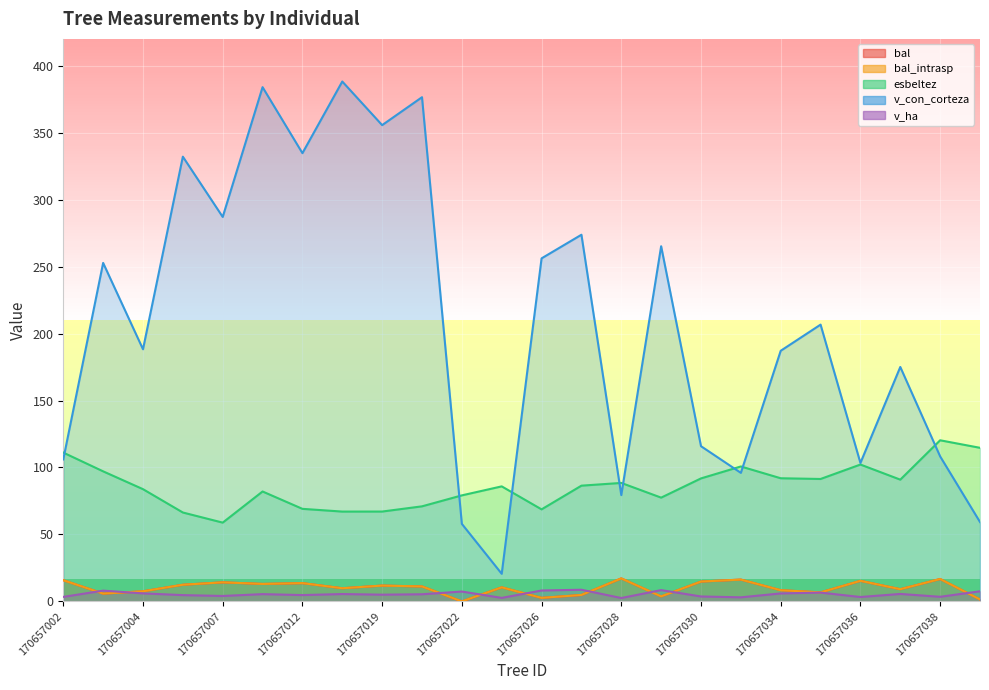

How many interior local peaks does the v_con_corteza series have?

9